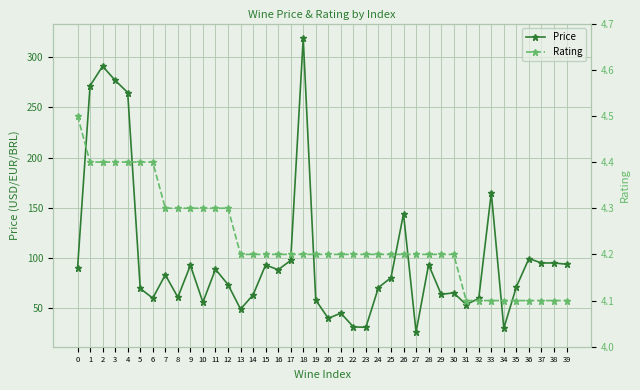

Rank the series at 22 from lowest to highest value.

Rating, Price